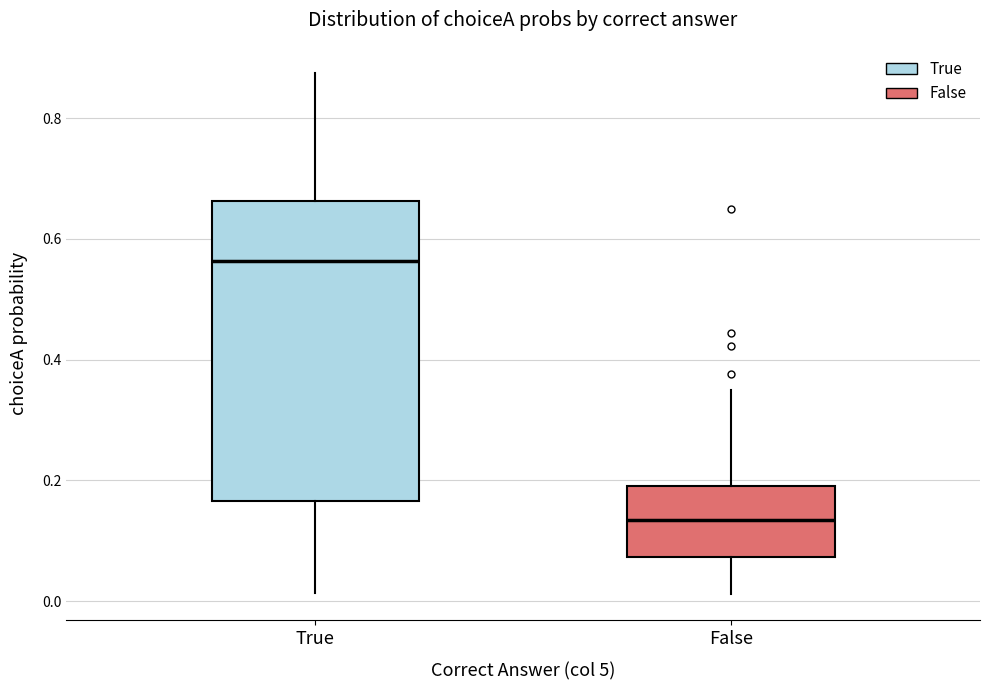

Reading left to right, transcribe this box plot: for each box, give where its median line is, the range the box spans, and where its two whiskers end, as read against the y-axis. The values are not printed on the chart, so give them approximately, as read against the axis.

True: median 0.56, box 0.16 to 0.66, whiskers 0.02 to 0.88
False: median 0.14, box 0.08 to 0.20, whiskers 0.02 to 0.34